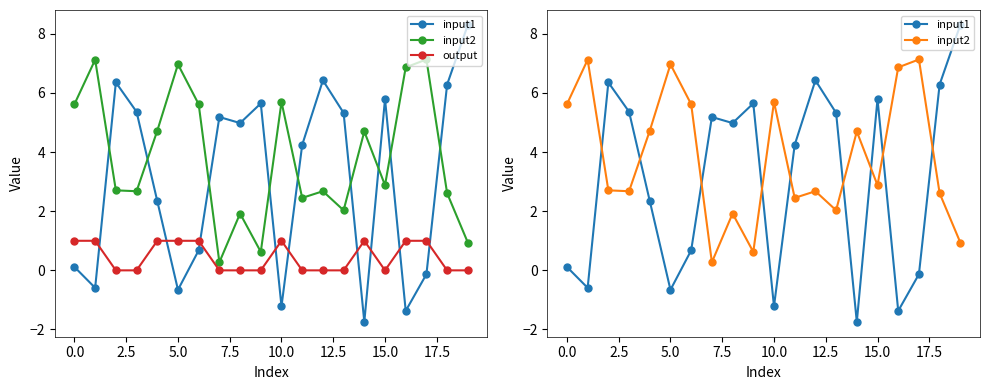

What position from the left is 18?

19